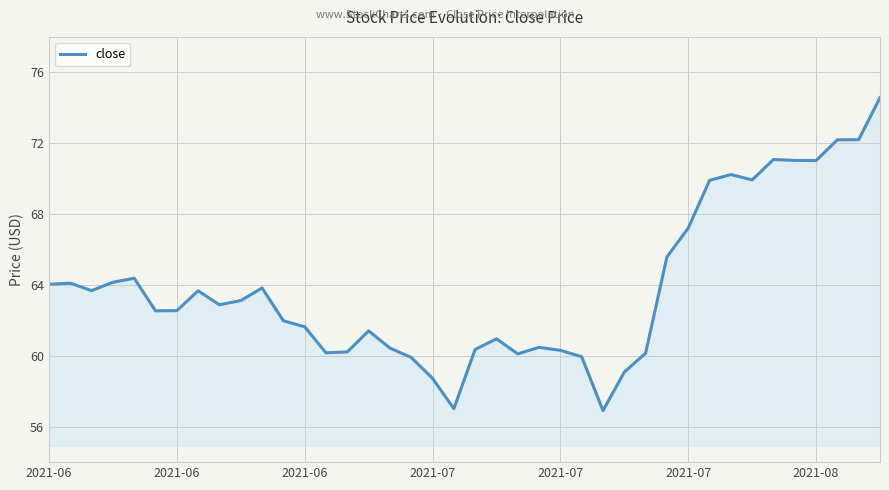

What is the minimum value shown in the chart?

56.9